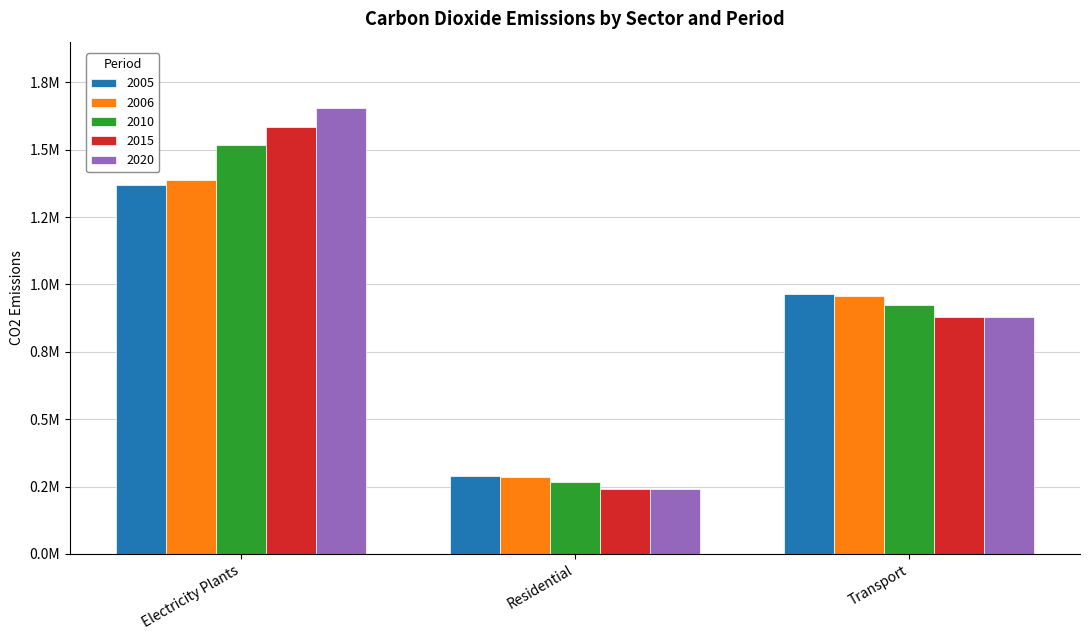

Rank the categories by 2005 value from lowest to highest.

Residential, Transport, Electricity Plants